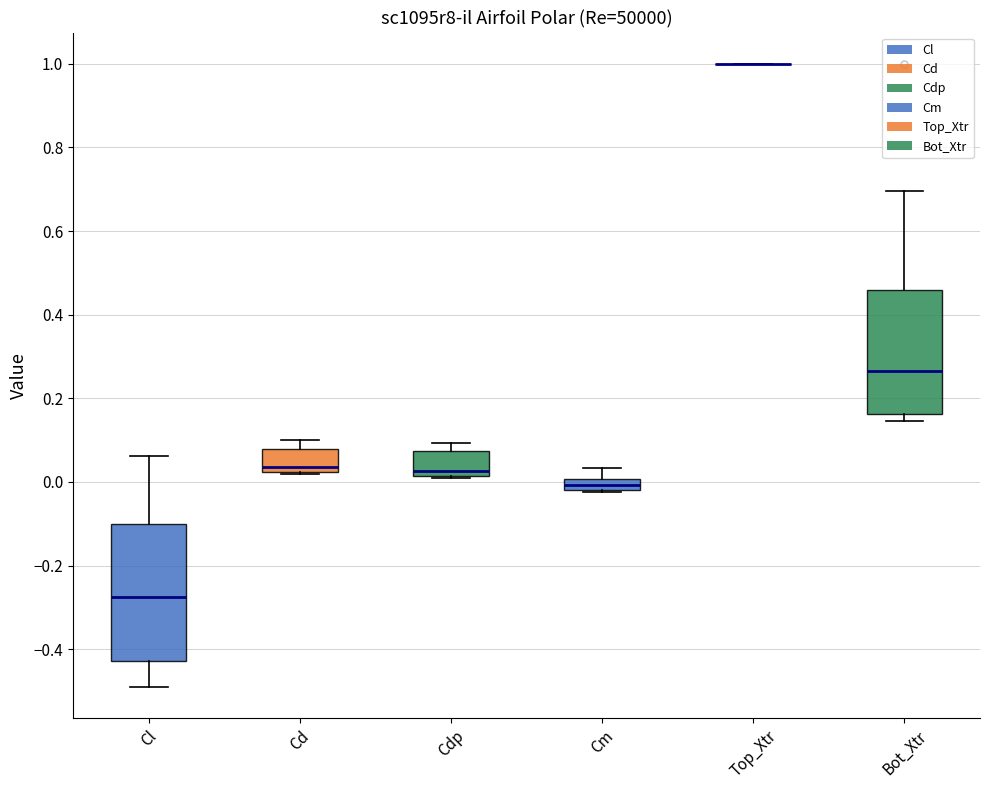

Where does the upper whisker of the box for Cl end on the y-axis? The values are not printed on the chart, so give them approximately, as read against the axis.

0.06